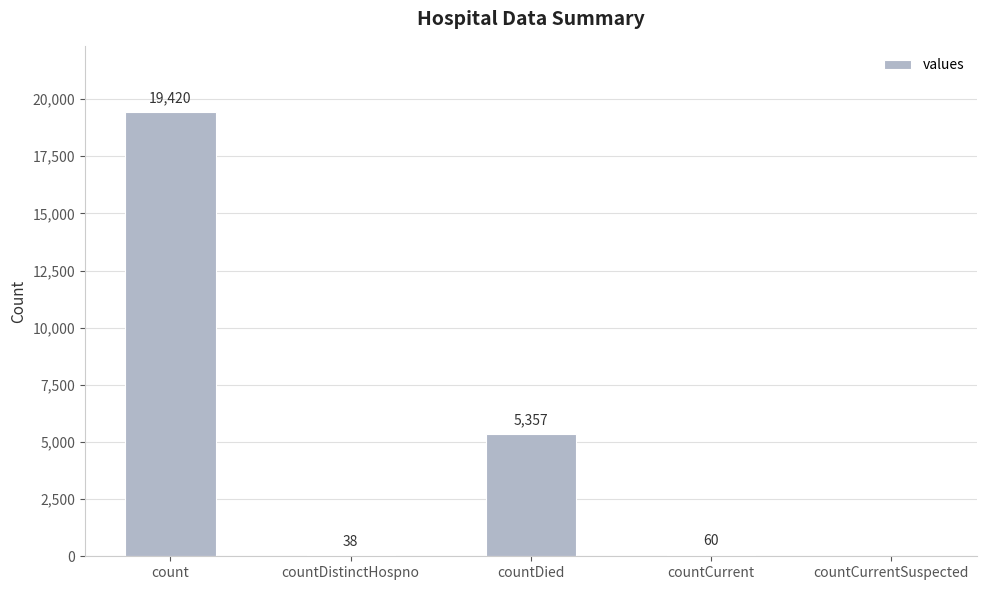

The value at countDistinctHospno is 38. True or false?

True